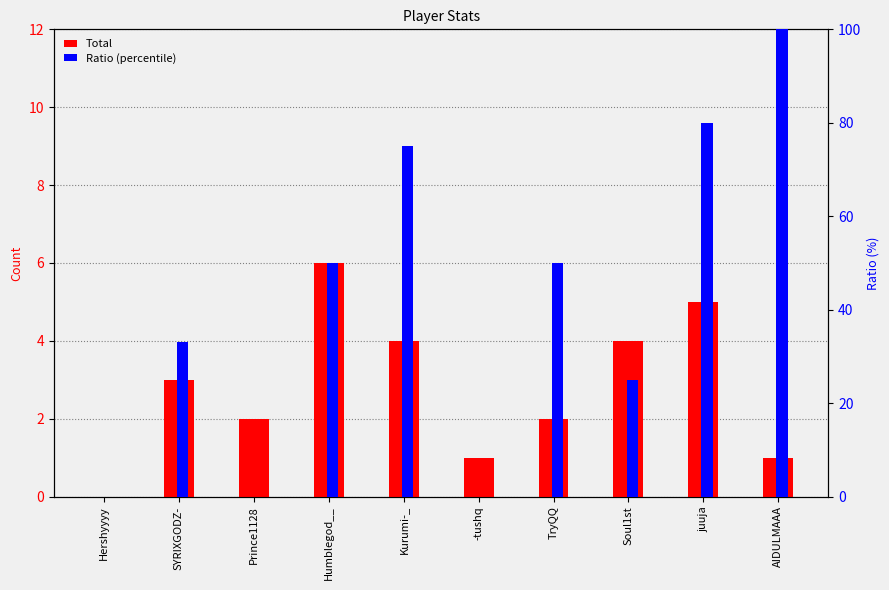

The value of Ratio (percentile) at SYRIXGODZ- is 33. True or false?

True